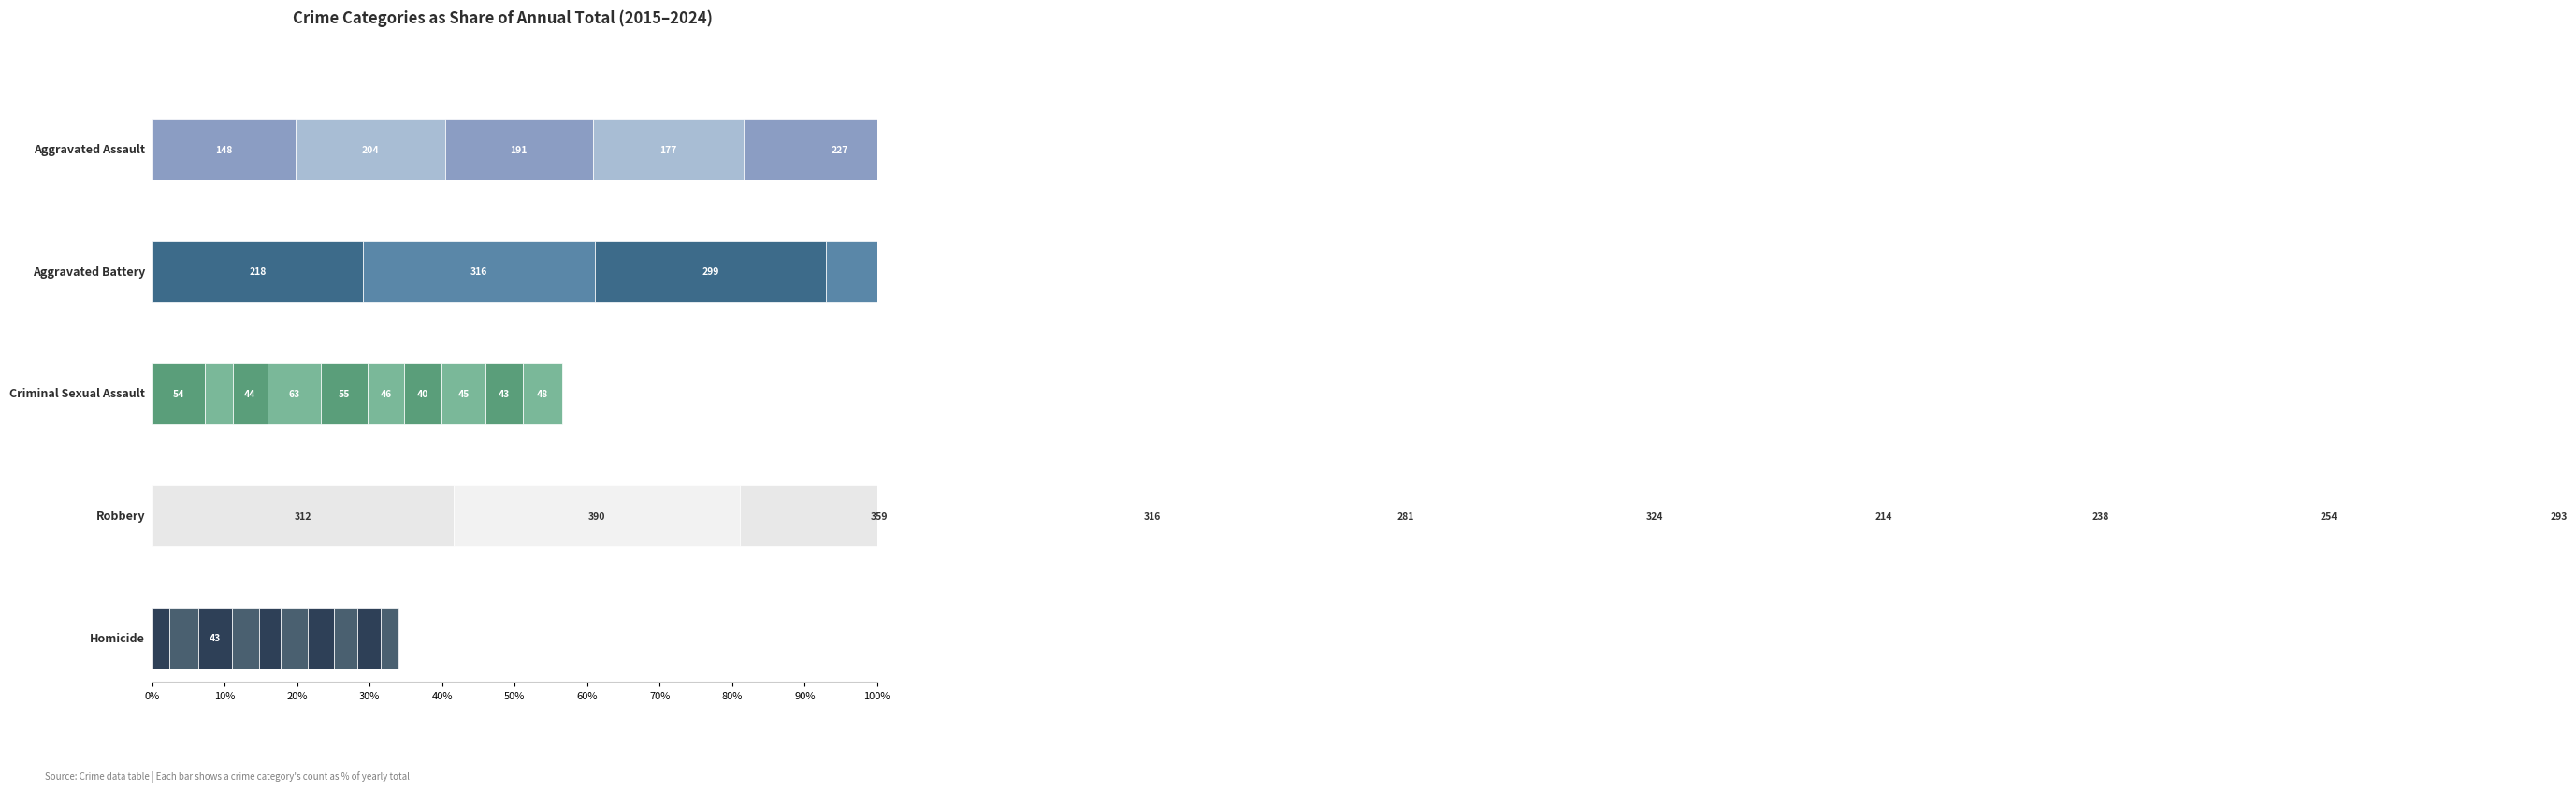

Reading left to right, transcribe all the data shown in this chart.

Aggravated Assault: 2015=148	2016=204	2017=191	2018=177	2019=227	2020=216	2021=221	2022=227	2023=245	2024=256
Aggravated Battery: 2015=218	2016=316	2017=299	2018=264	2019=267	2020=283	2021=284	2022=196	2023=265	2024=270
Criminal Sexual Assault: 2015=54	2016=39	2017=44	2018=63	2019=55	2020=46	2021=40	2022=45	2023=43	2024=48
Robbery: 2015=312	2016=390	2017=359	2018=316	2019=281	2020=324	2021=214	2022=238	2023=254	2024=293
Homicide: 2015=18	2016=39	2017=43	2018=32	2019=26	2020=33	2021=29	2022=23	2023=27	2024=22